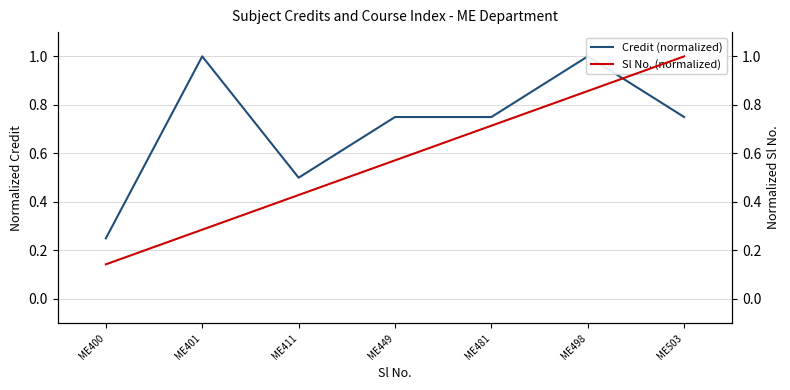

At which category does Credit (normalized) reach its first local valley?

ME411